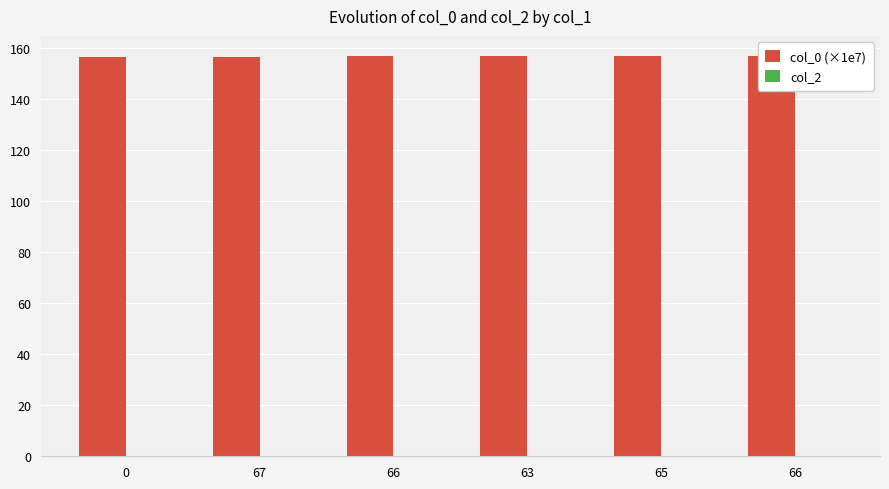

The value of col_2 at 67 is 0.0. True or false?

True